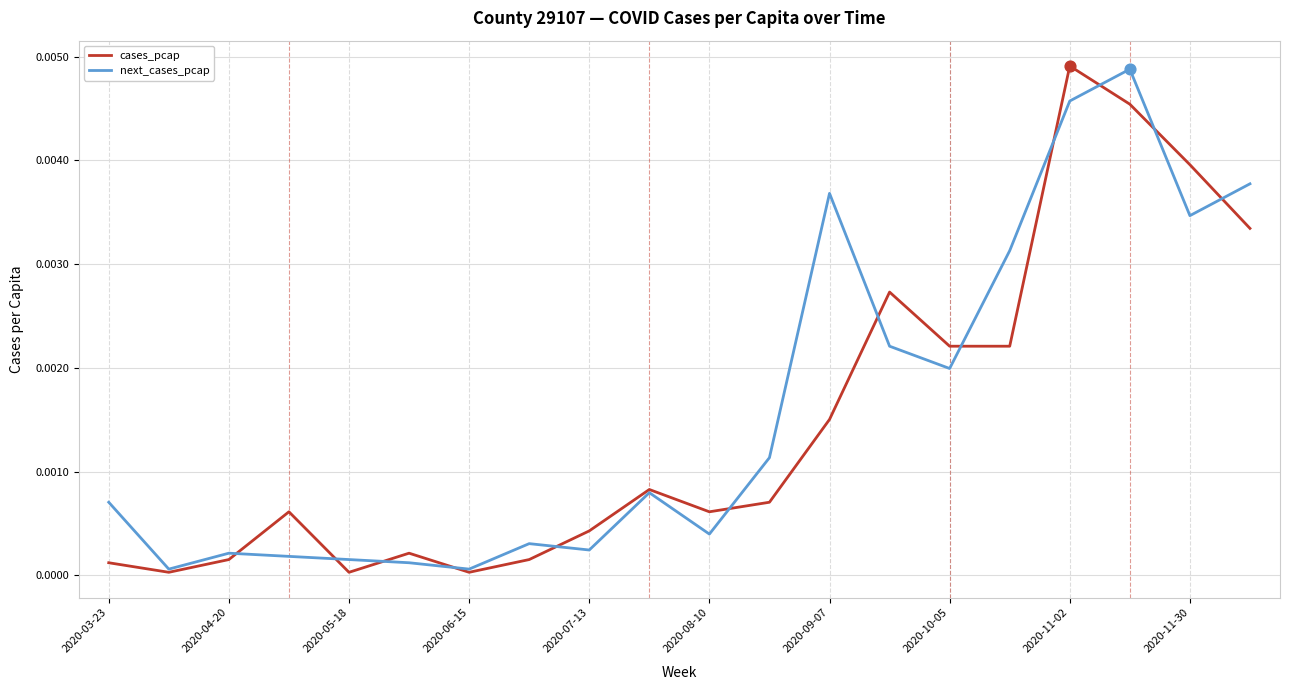

Rank the series at 2020-08-10 from lowest to highest value.

next_cases_pcap, cases_pcap